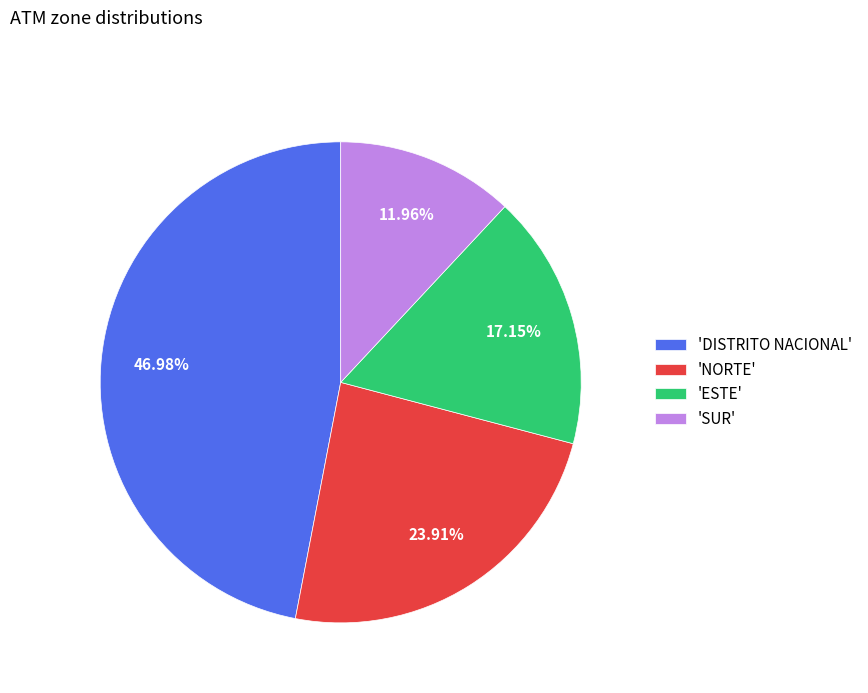

Does 'SUR' represent more than half of the total?

No